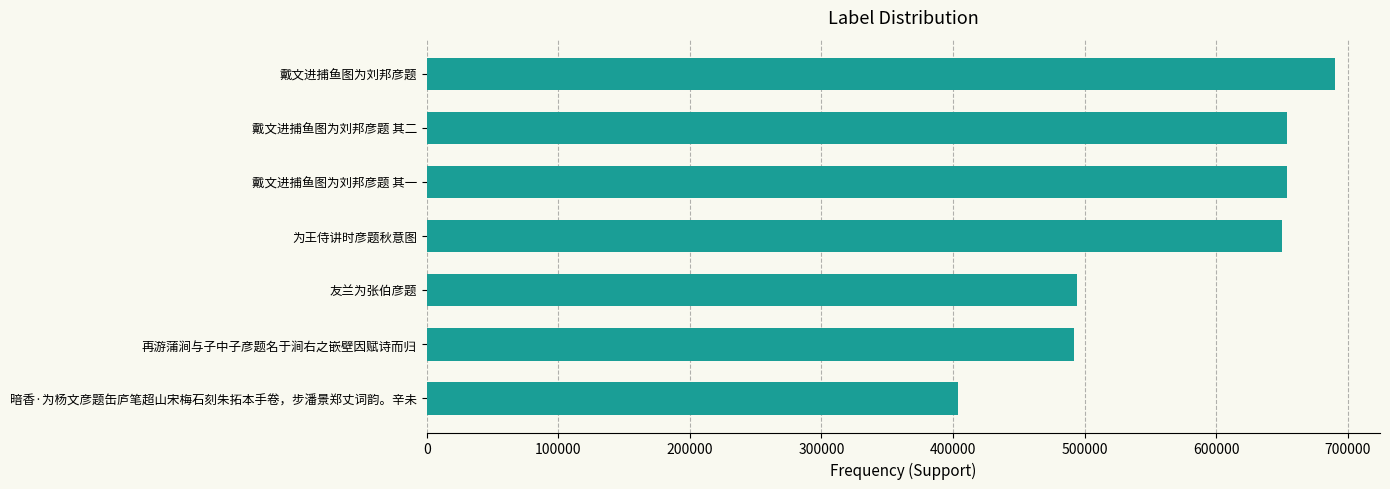

What is the value of the 1st bar from the top?

690057